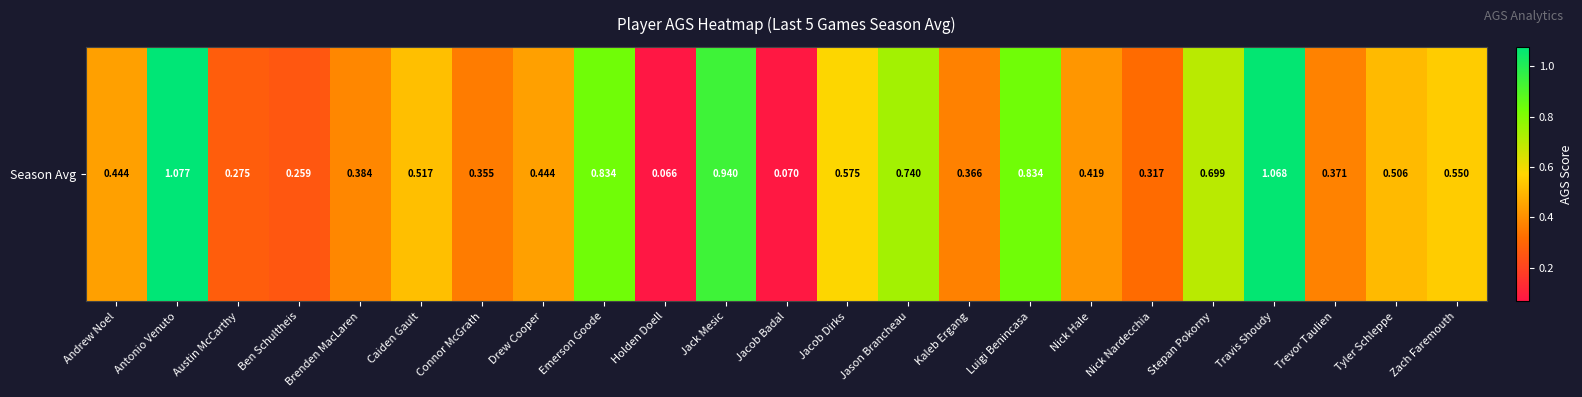

Which label corresponds to the smallest value in the chart?

Holden Doell